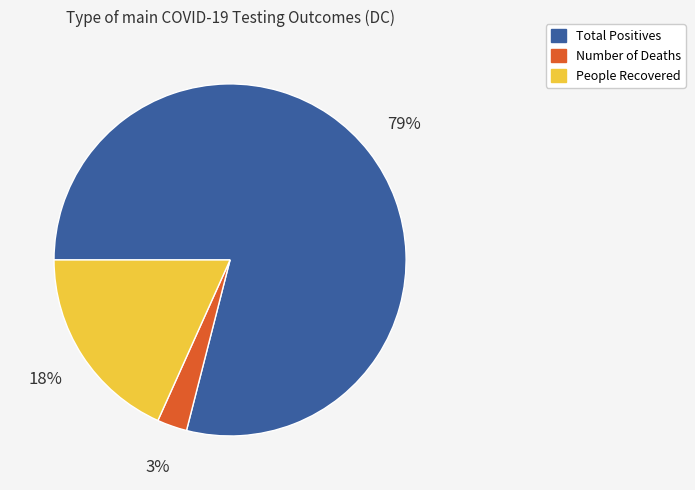

Do Number of Deaths and People Recovered together represent more than half of the pie?

No